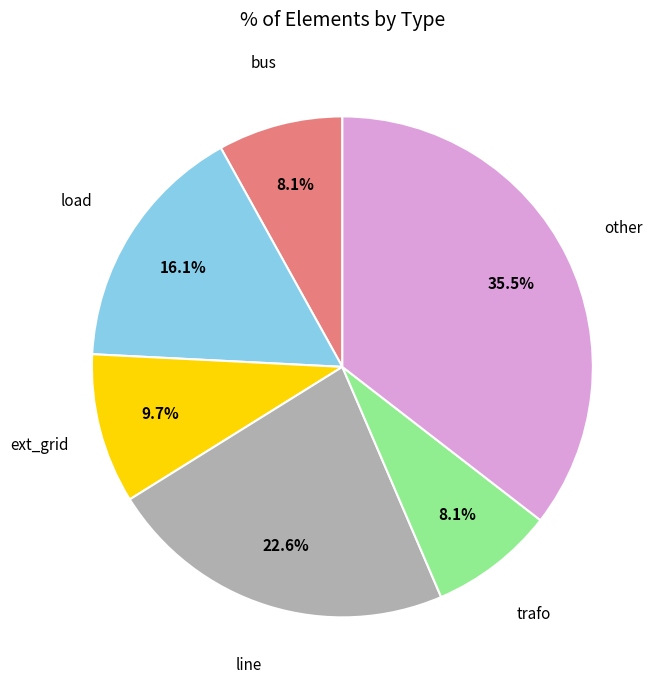

How many segments does this pie chart have?

6